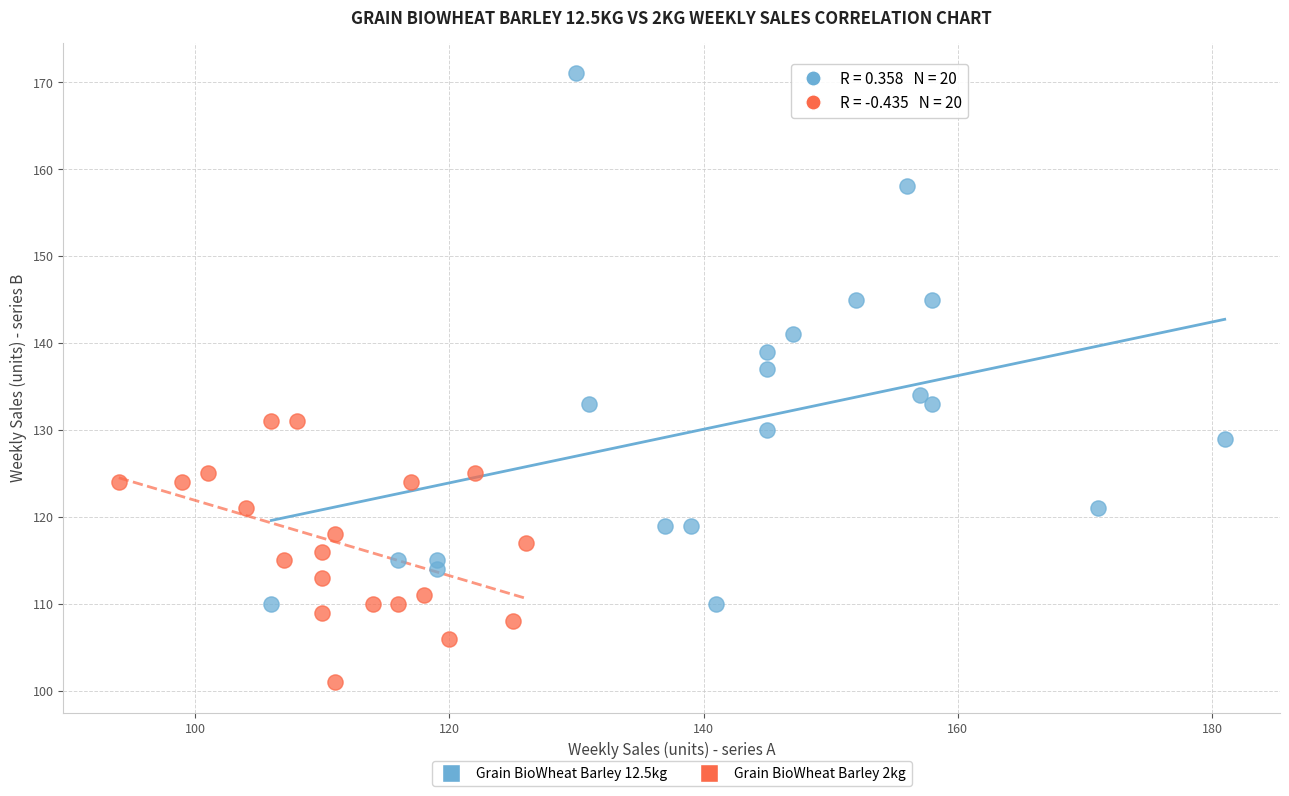

Which series reaches the maximum Y coordinate?

Grain BioWheat Barley 12.5kg